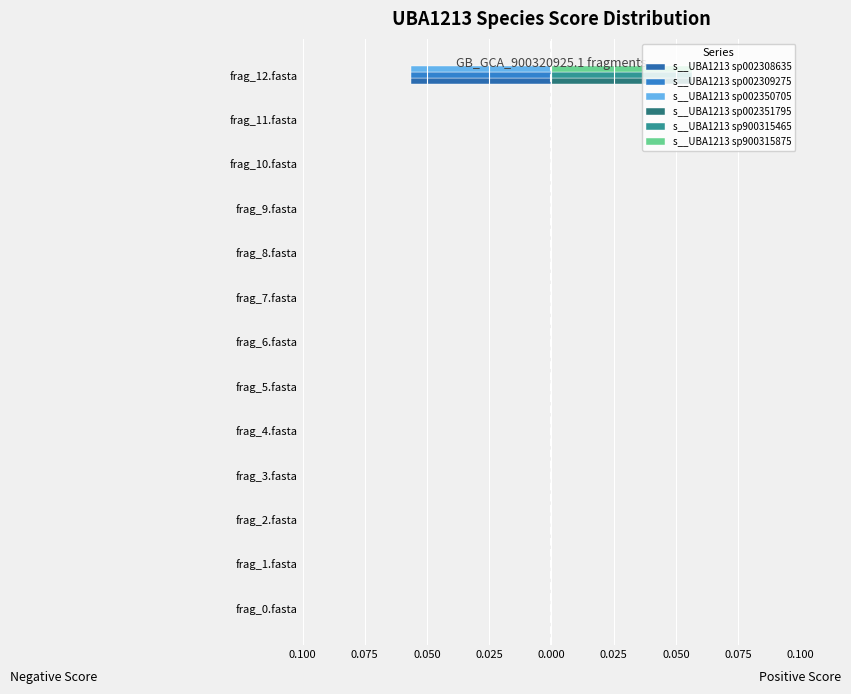

Rank the series by their maximum value, from lowest to highest.

s__UBA1213 sp002308635, s__UBA1213 sp002309275, s__UBA1213 sp002350705, s__UBA1213 sp900315875, s__UBA1213 sp002351795, s__UBA1213 sp900315465